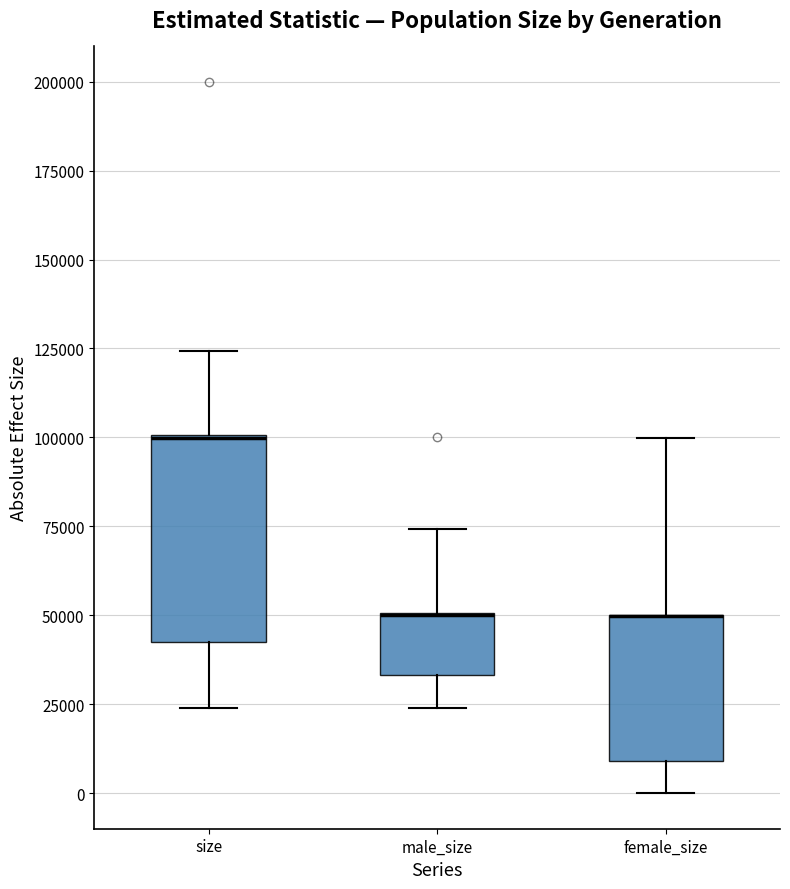

Comparing the boxes themselves (not the whiskers), which one is the tallest?

size